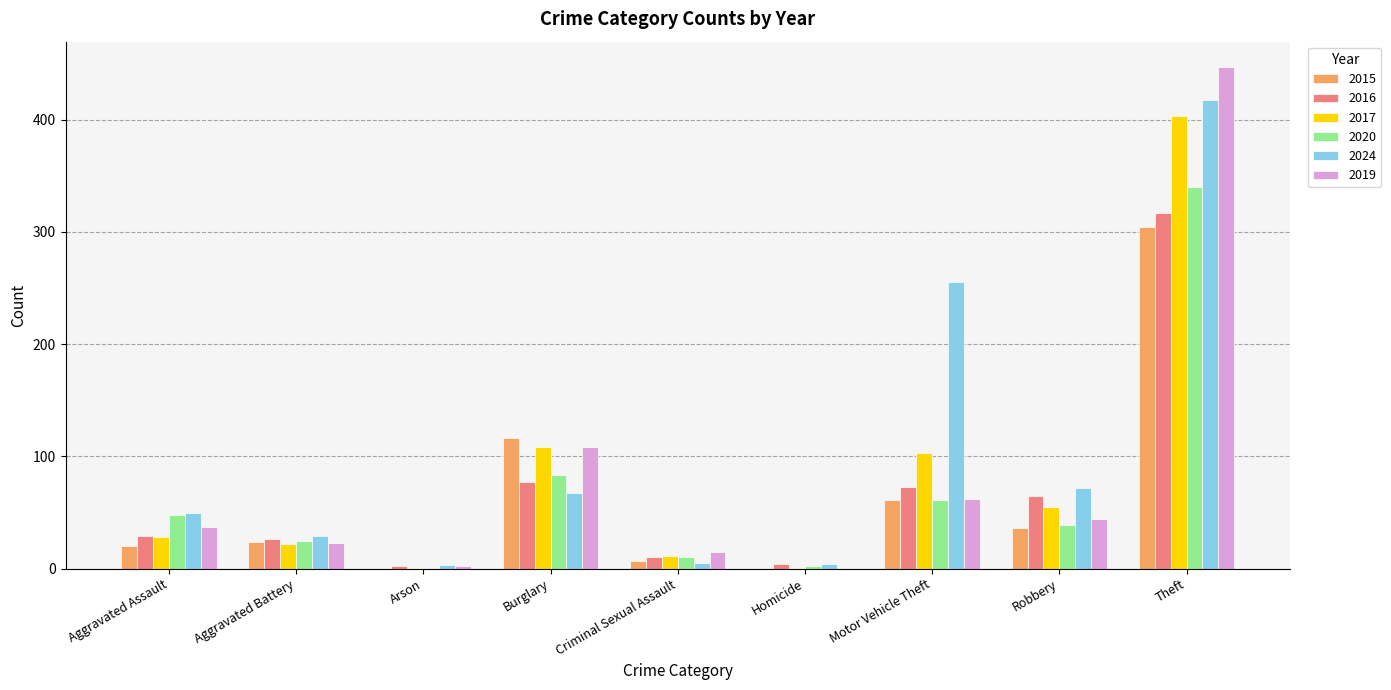

How many groups of bars are there?

9